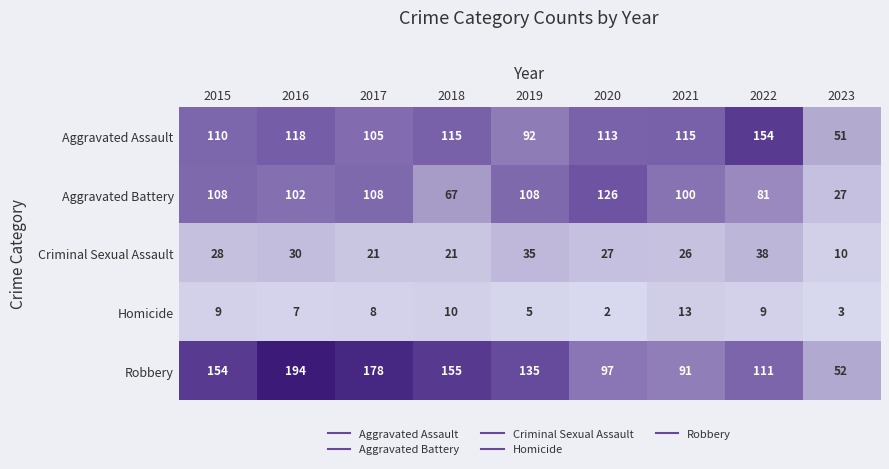

What is the difference between the maximum and minimum values in the Homicide series?

11